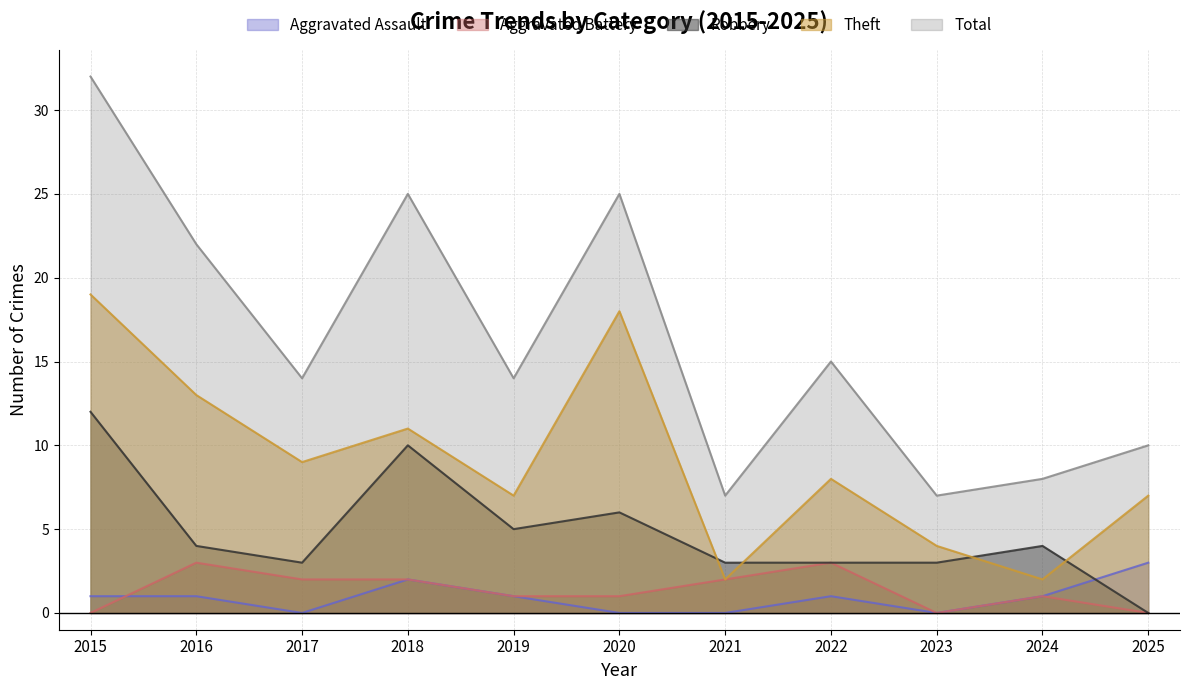

True or false: Aggravated Assault and Total intersect in this chart.

False